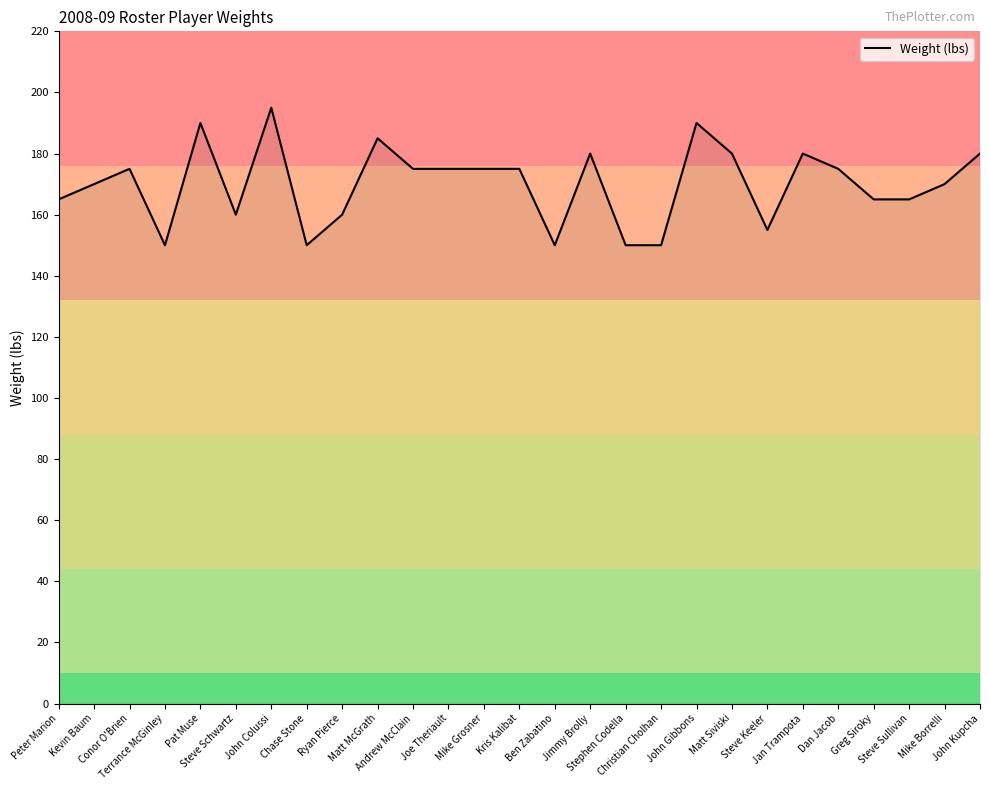

What is the difference between the maximum and minimum values?

45